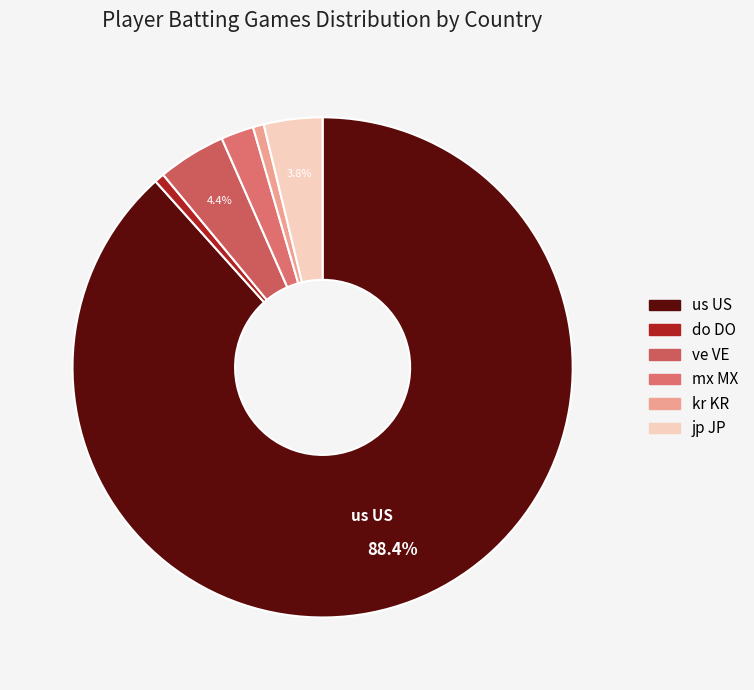

To the nearest percent, what is the average slice percentage?

17%